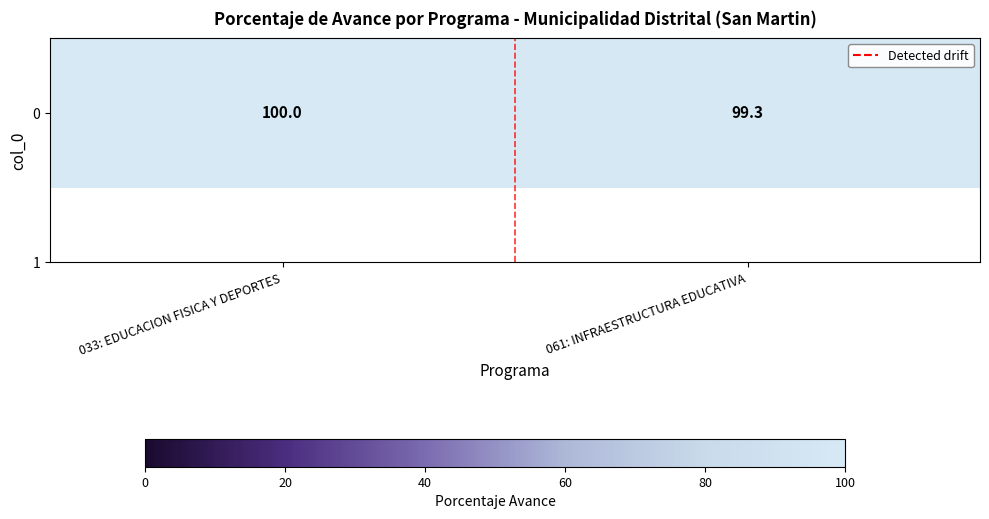

The chart shows a value of 99.3 at 061: INFRAESTRUCTURA EDUCATIVA. True or false?

True